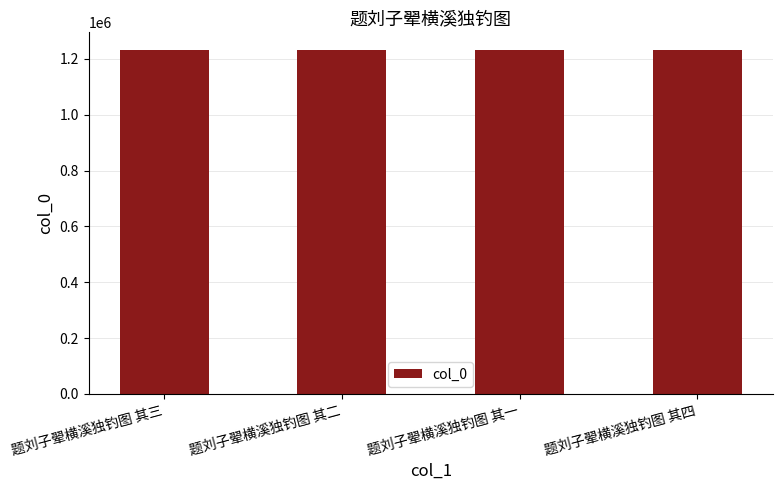

What is the approximate value at 题刘子翚横溪独钓图 其二?

1233223